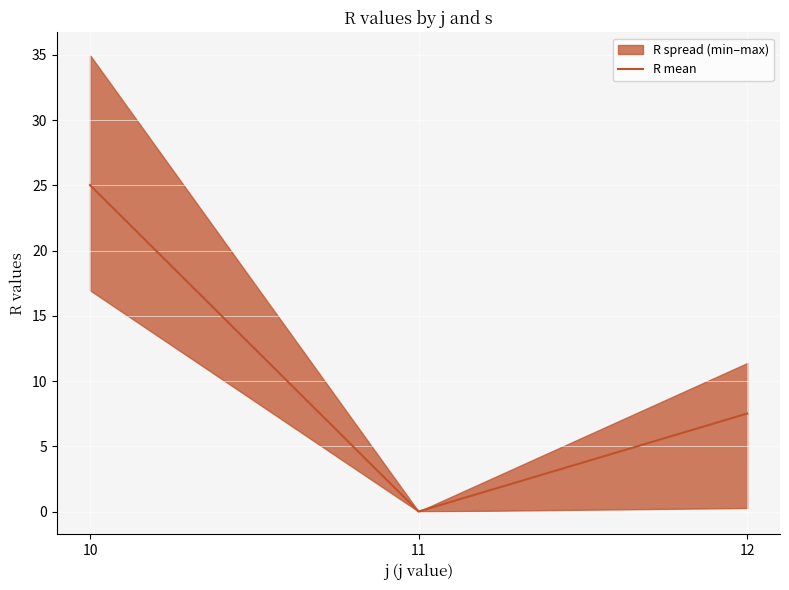

At which category does the chart reach its peak across all series?

10